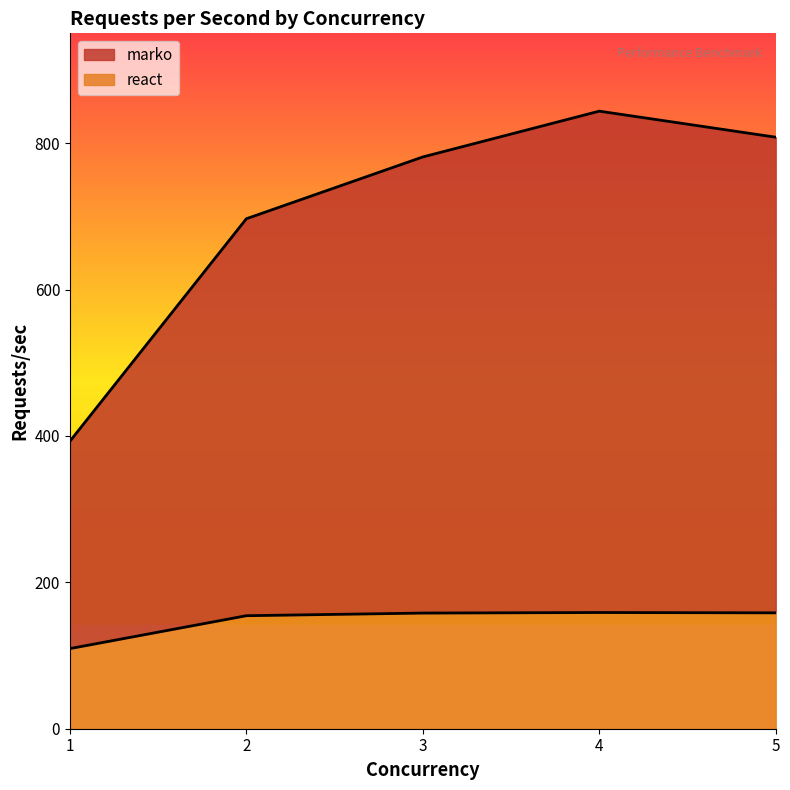

In marko, how many points are higher than both neighbors (excluding endpoints)?

1